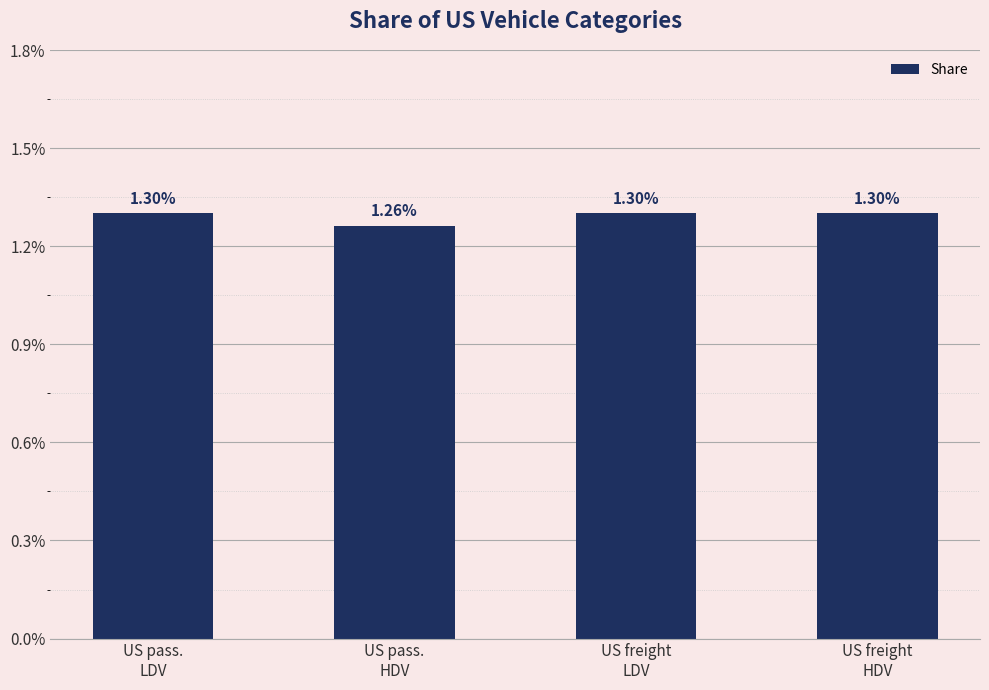

What position from the left is US pass.
HDV?

2